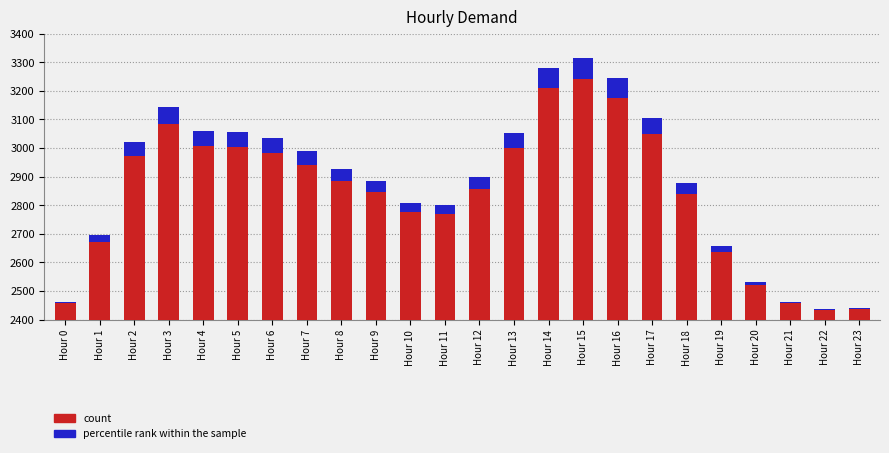

At which category does the chart reach its peak across all series?

Hour 15